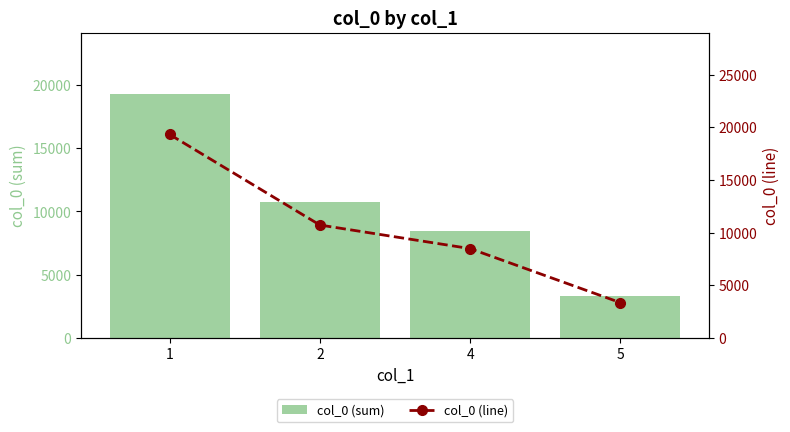

List the series in order of their peak value, highest first.

col_0 (sum), col_0 (line)